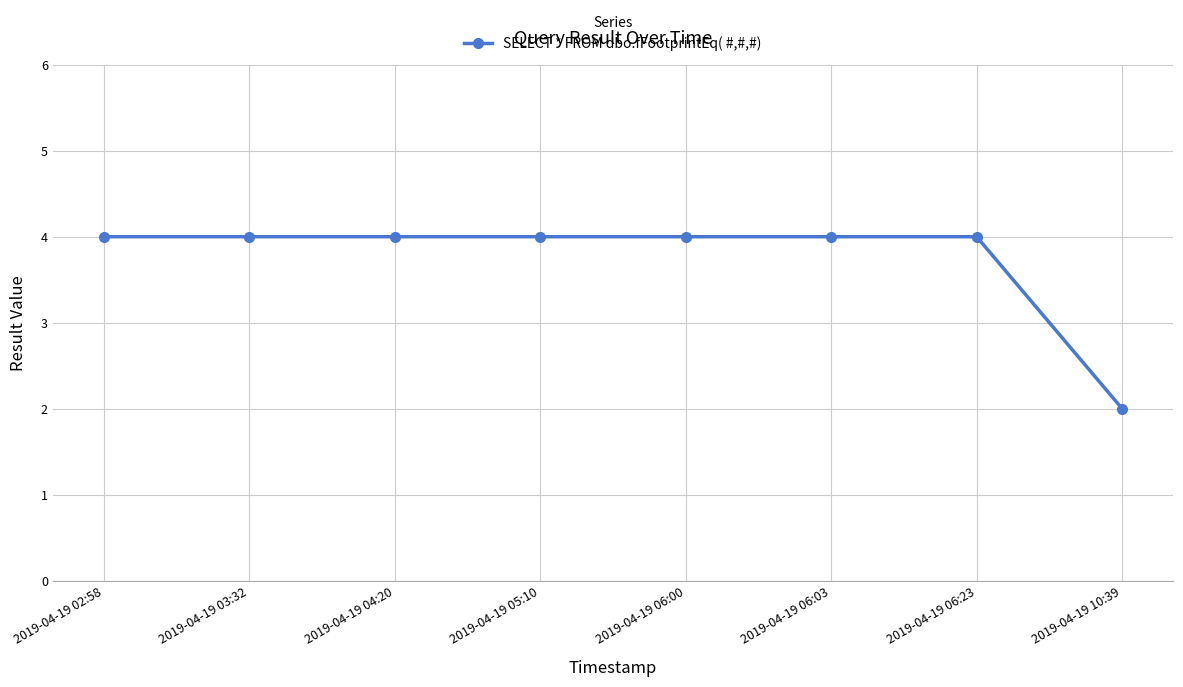

The chart shows a value of 4 at 2019-04-19 04:20. True or false?

True